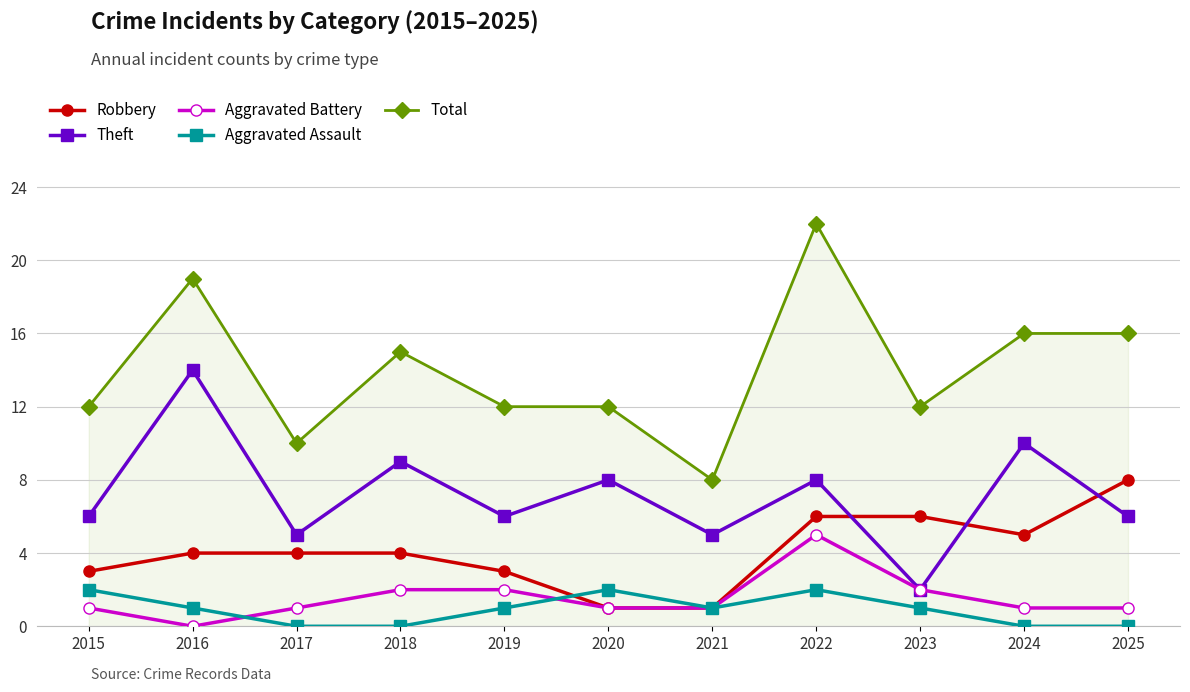

At which category does Total reach its first local valley?

2017